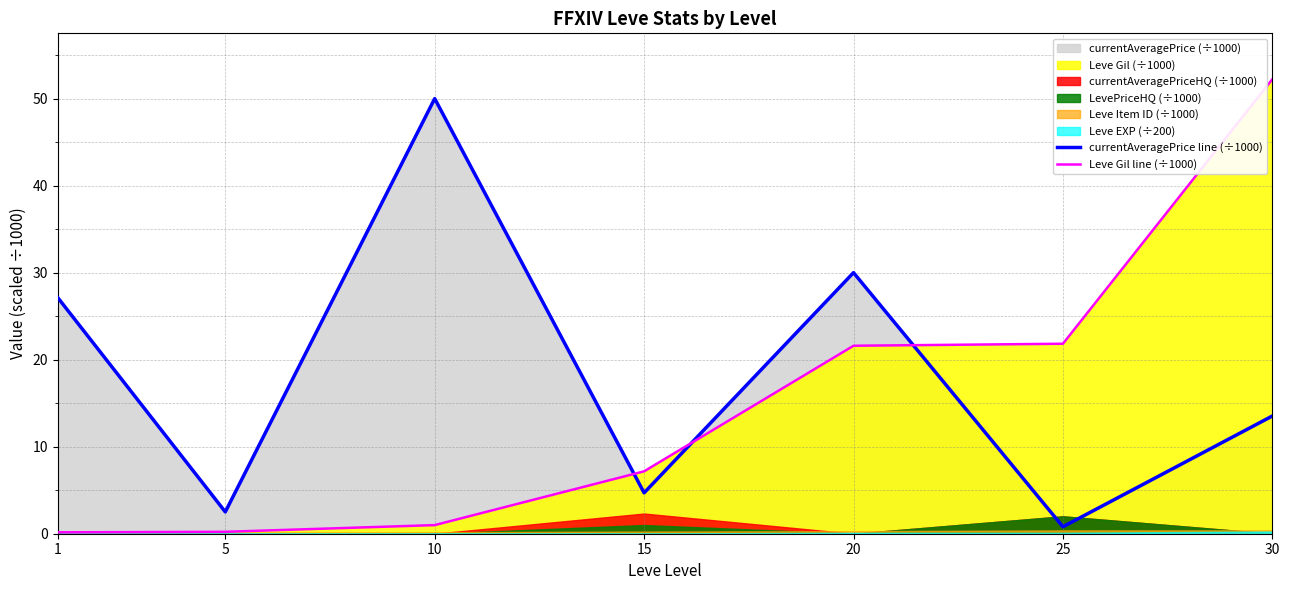

What is the approximate value of Leve Gil line (÷1000) at 1?

0.2